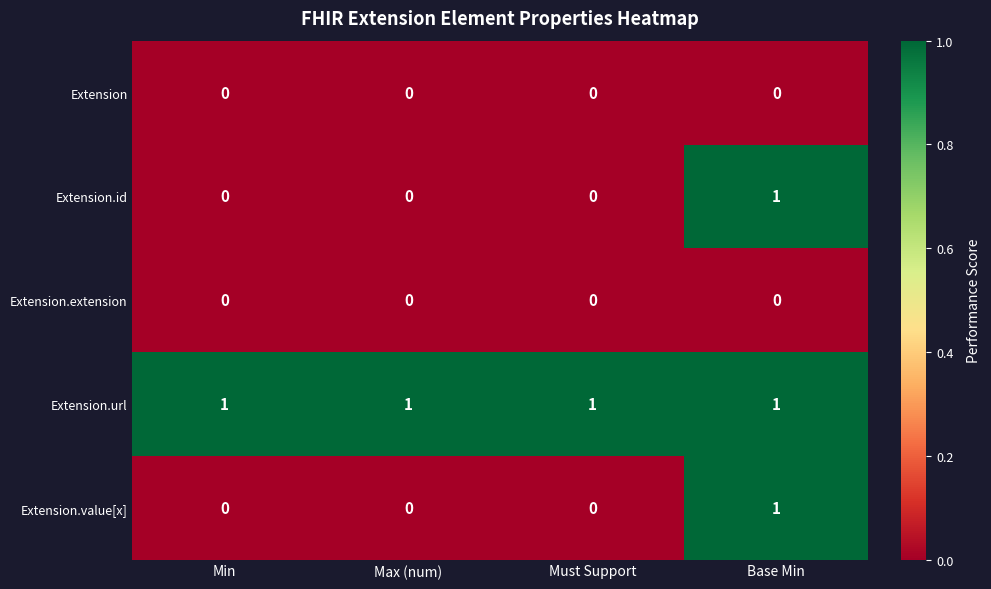

The value of Extension.url at Must Support is 1. True or false?

True